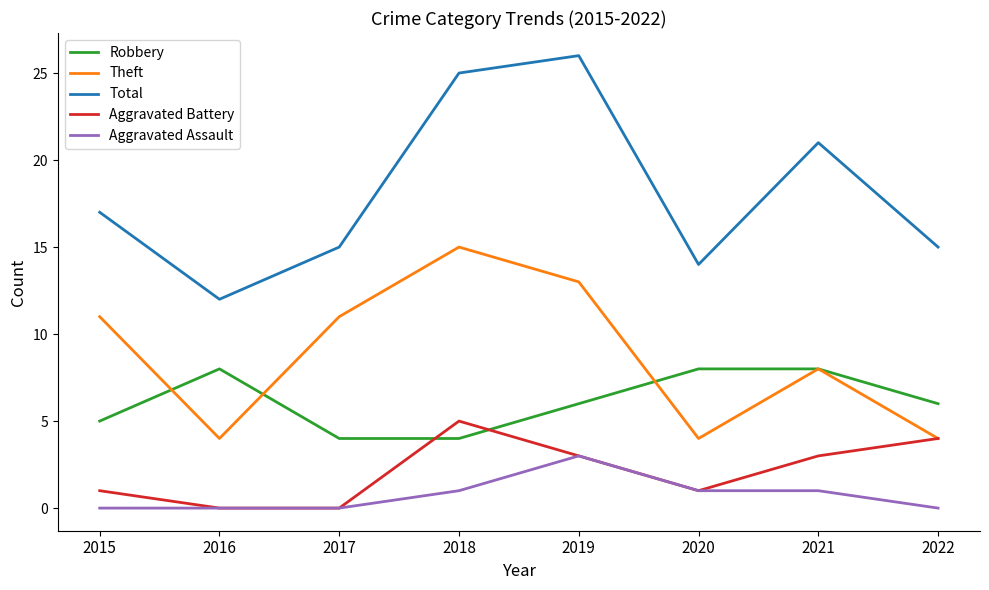

What is the difference between the maximum and minimum values in the Aggravated Assault series?

3